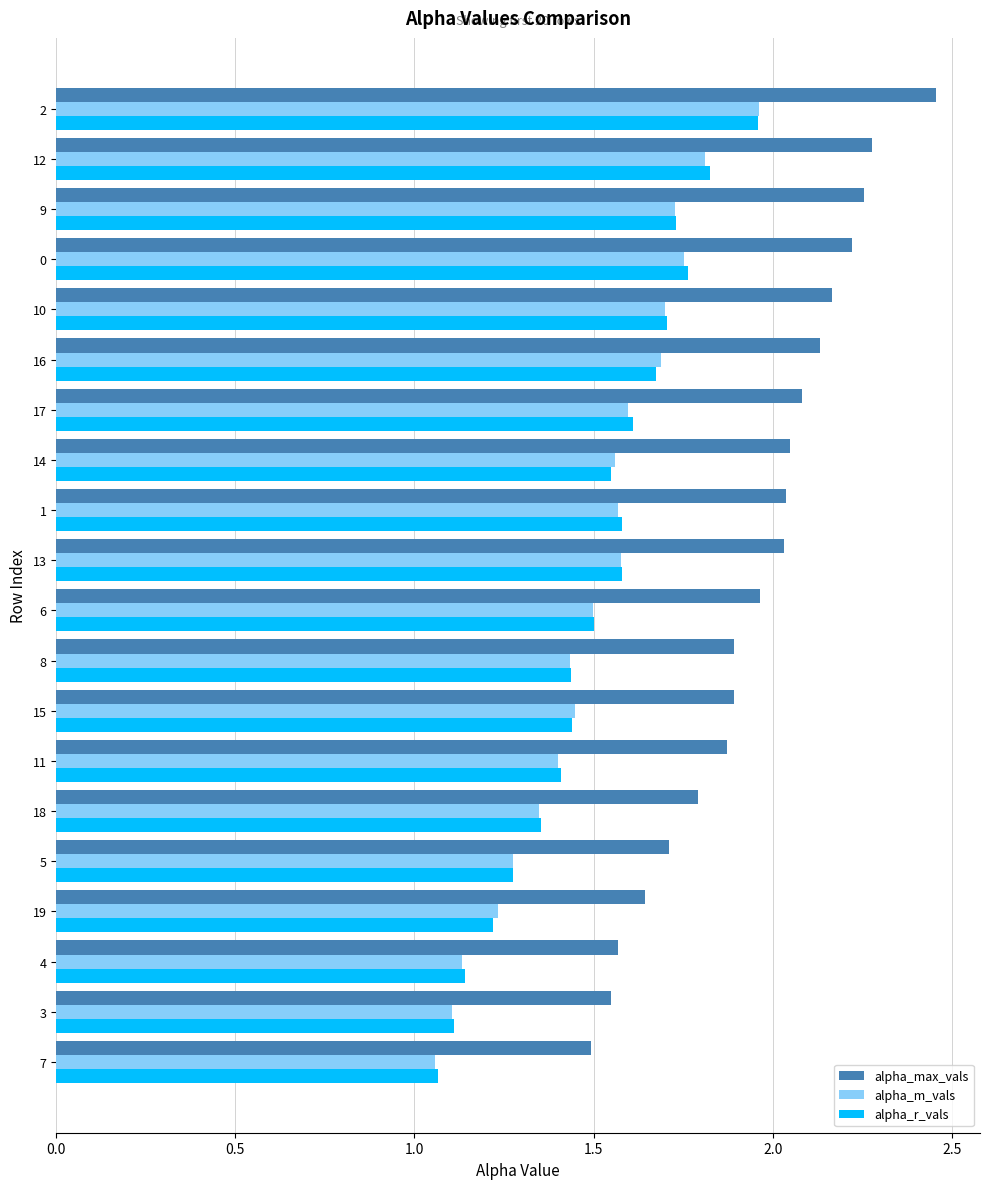

True or false: alpha_r_vals has a value of 0.5 at 2.

False